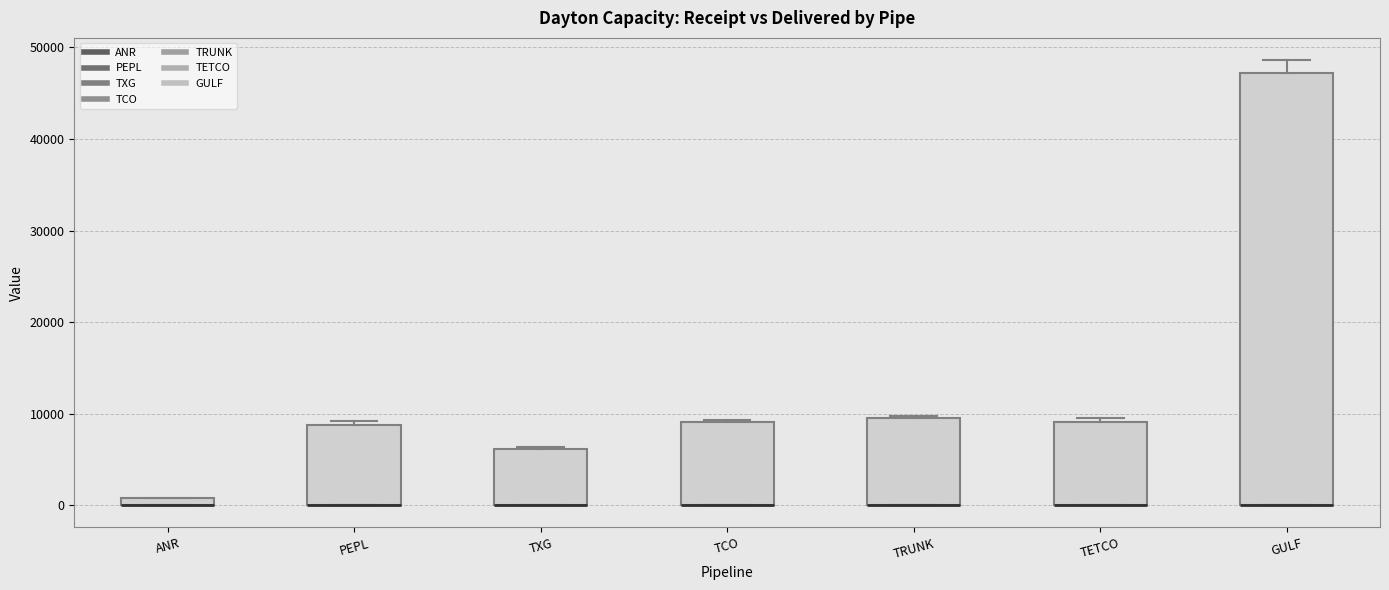

Where is the lower edge of the box for TETCO on the y-axis? The values are not printed on the chart, so give them approximately, as read against the axis.

0